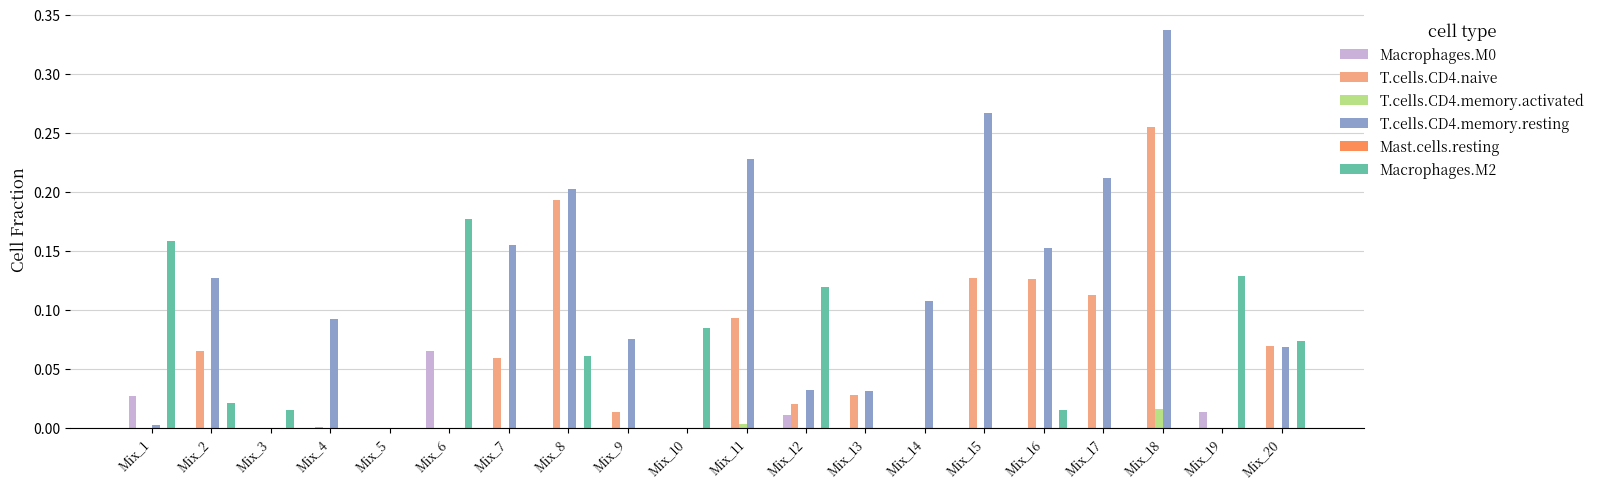

Between Mix_2 and Mix_10, which series saw the biggest shift?

T.cells.CD4.memory.resting